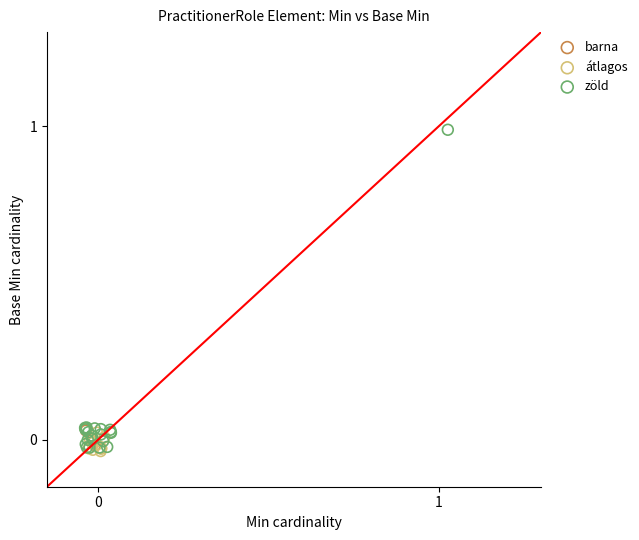

Which series has the largest Y range (max minus min)?

zöld